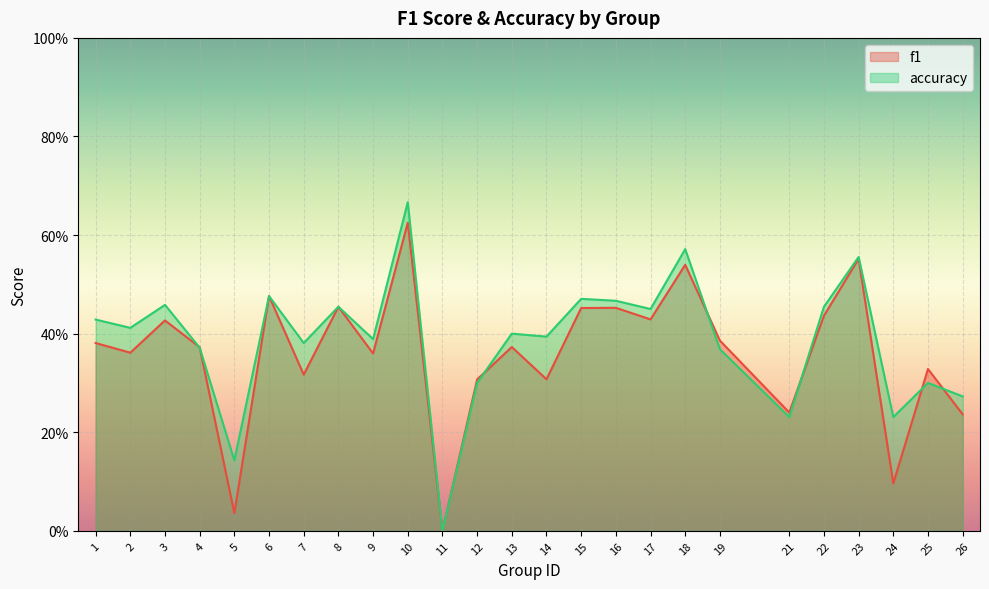

Rank the series at 21 from highest to lowest value.

f1, accuracy